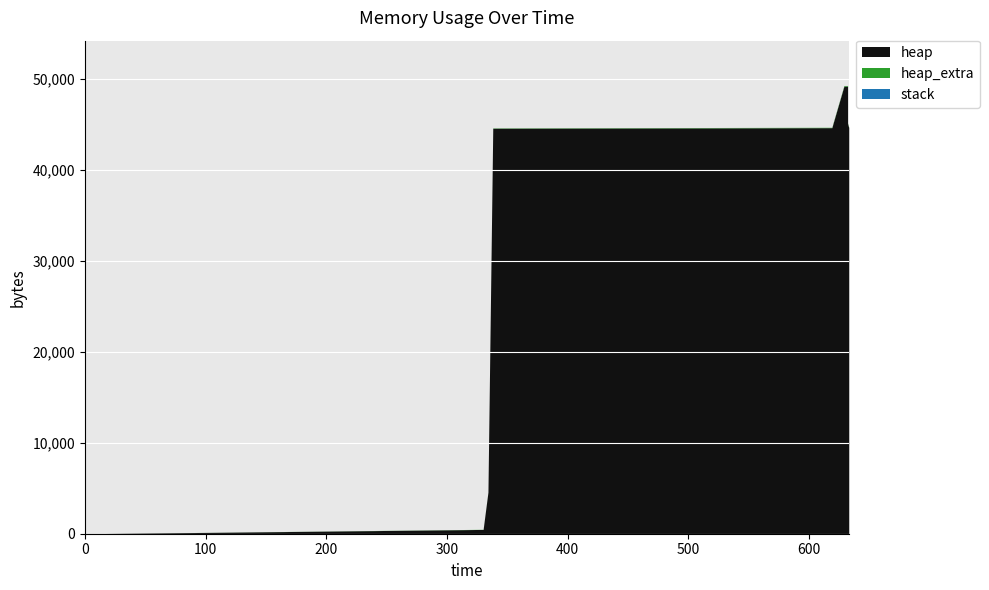

What is the difference between the maximum and second lowest values in the heap series?

49199